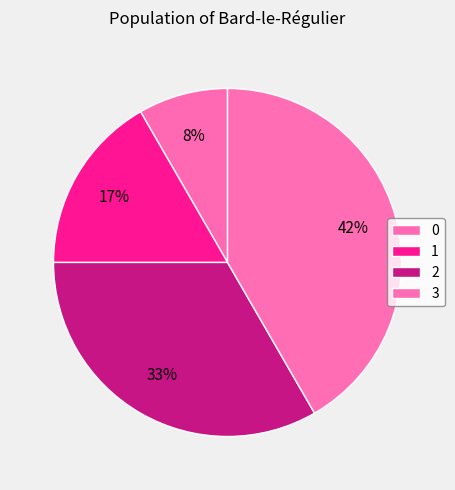

Count the number of slices in the pie.

4